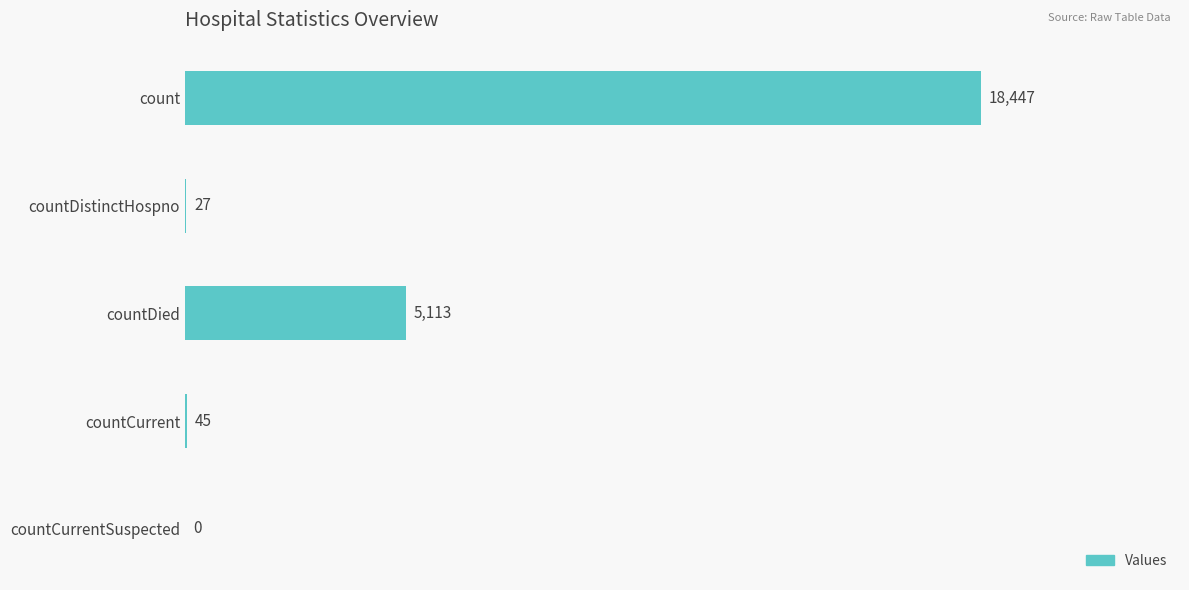

Is it true that the value at count is 18447?

True